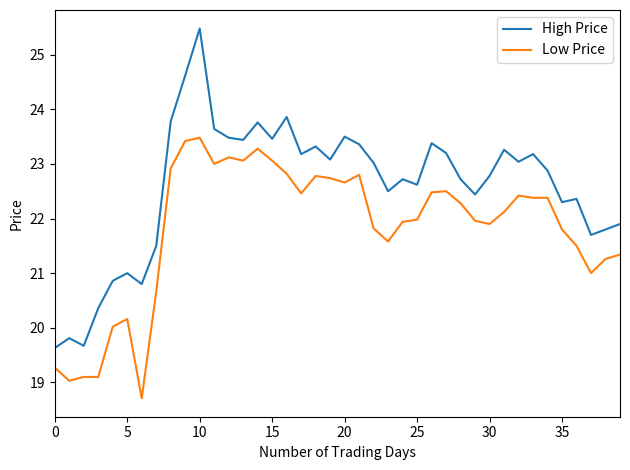

What is the maximum value for Low Price?

23.5